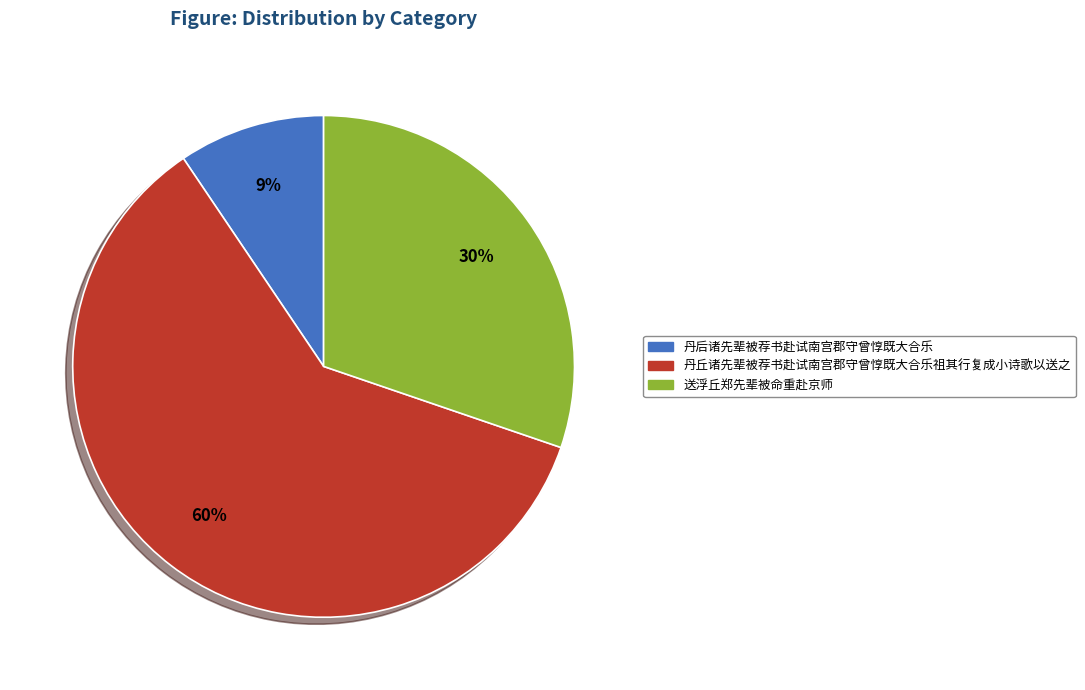

Rank the categories by value from lowest to highest.

丹后诸先辈被荐书赴试南宫郡守曾惇既大合乐, 送浮丘郑先辈被命重赴京师, 丹丘诸先辈被荐书赴试南宫郡守曾惇既大合乐祖其行复成小诗歌以送之